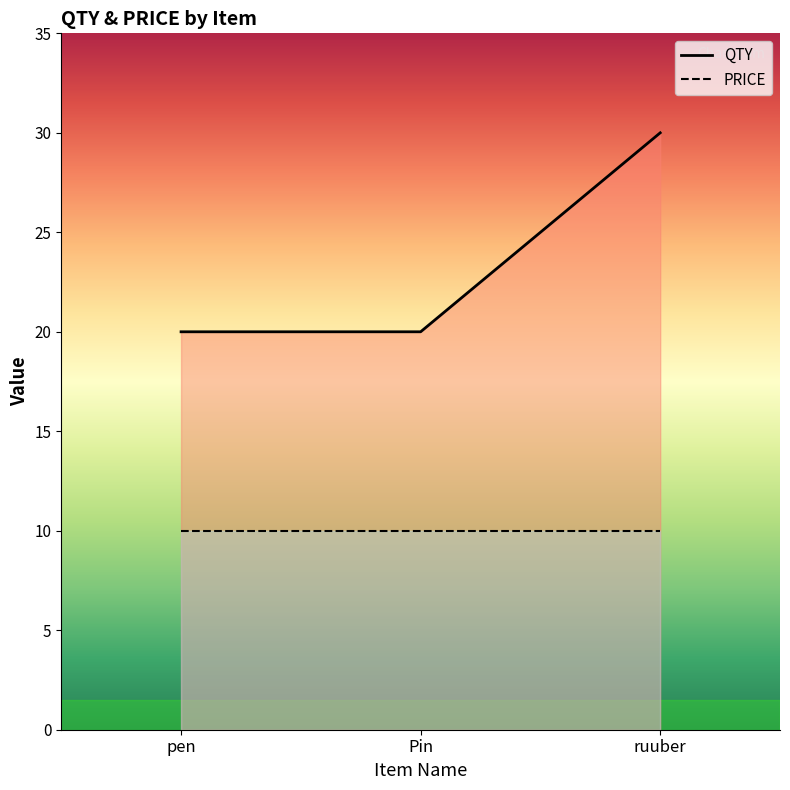

Is it true that QTY equals 20 at pen?

True